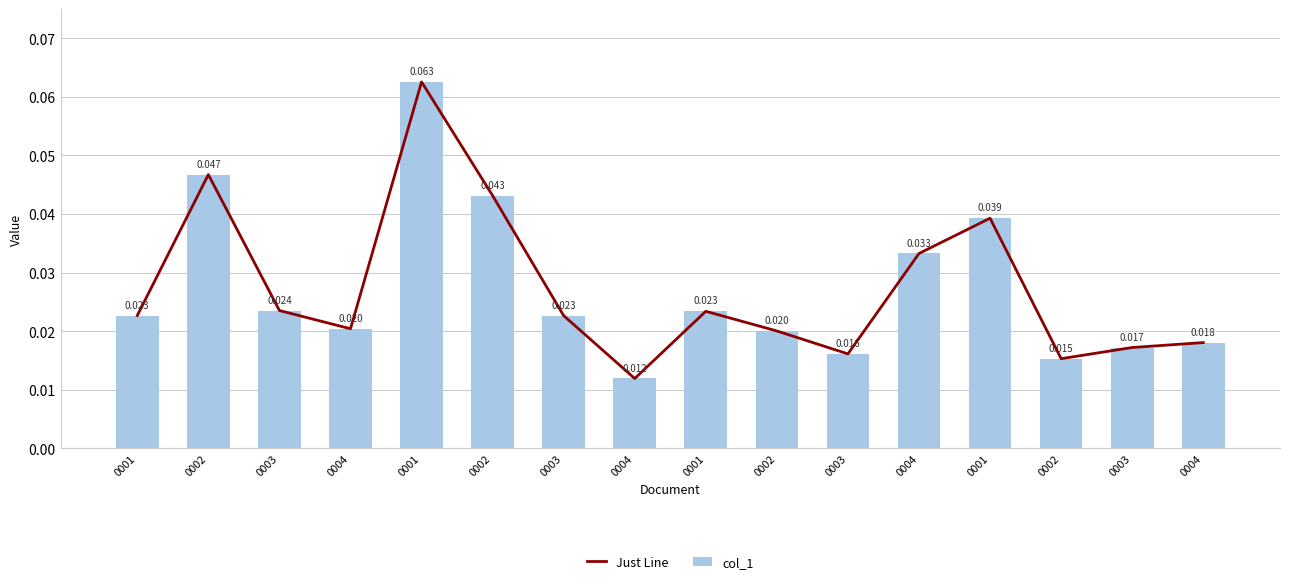

Is it true that col_1 equals 0.0 at 0004?

False